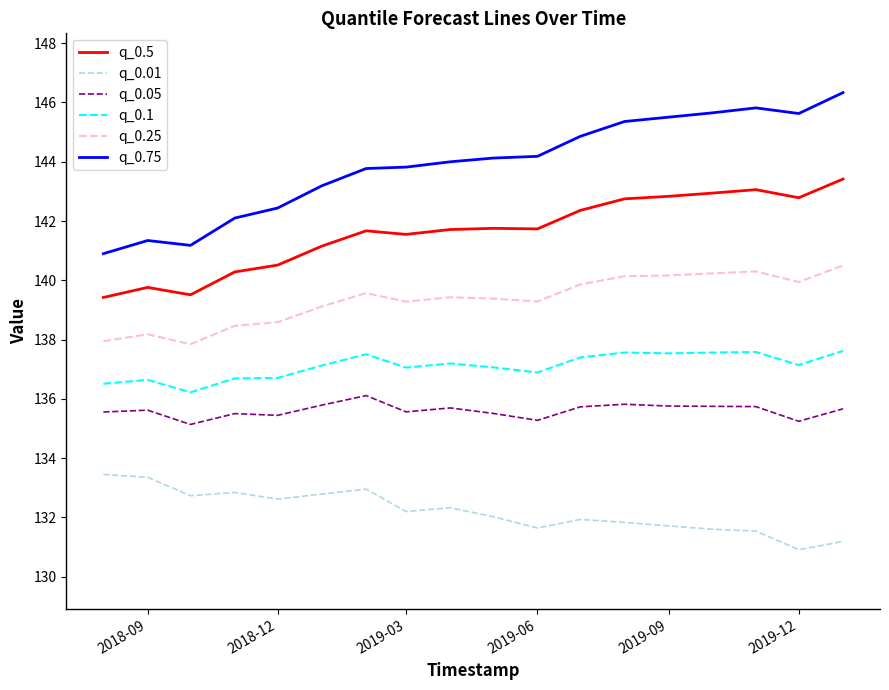

Rank the series by their maximum value, from lowest to highest.

q_0.01, q_0.05, q_0.1, q_0.25, q_0.5, q_0.75